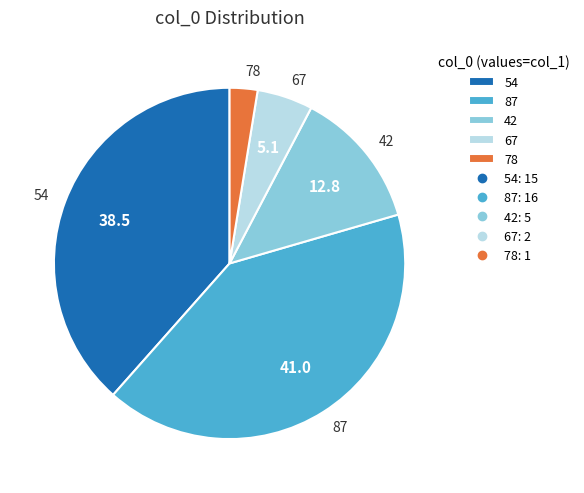

Between 87 and 67, which is larger?

87